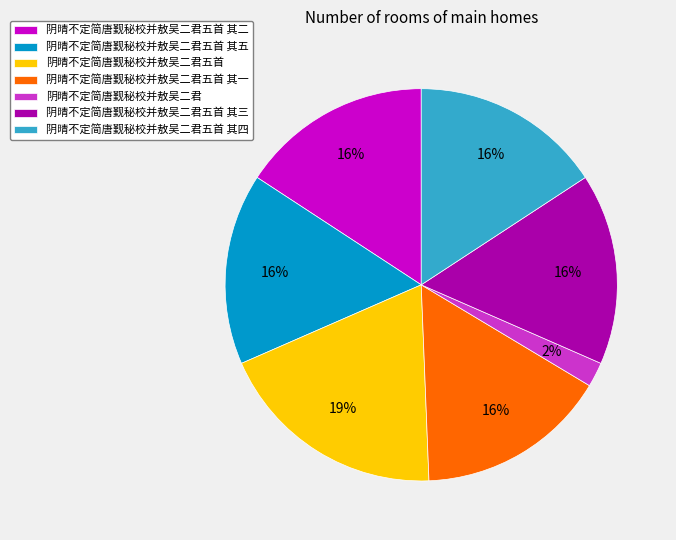

True or false: 阴晴不定简唐觐秘校并敖吴二君五首 其一 accounts for 16% of the total.

True